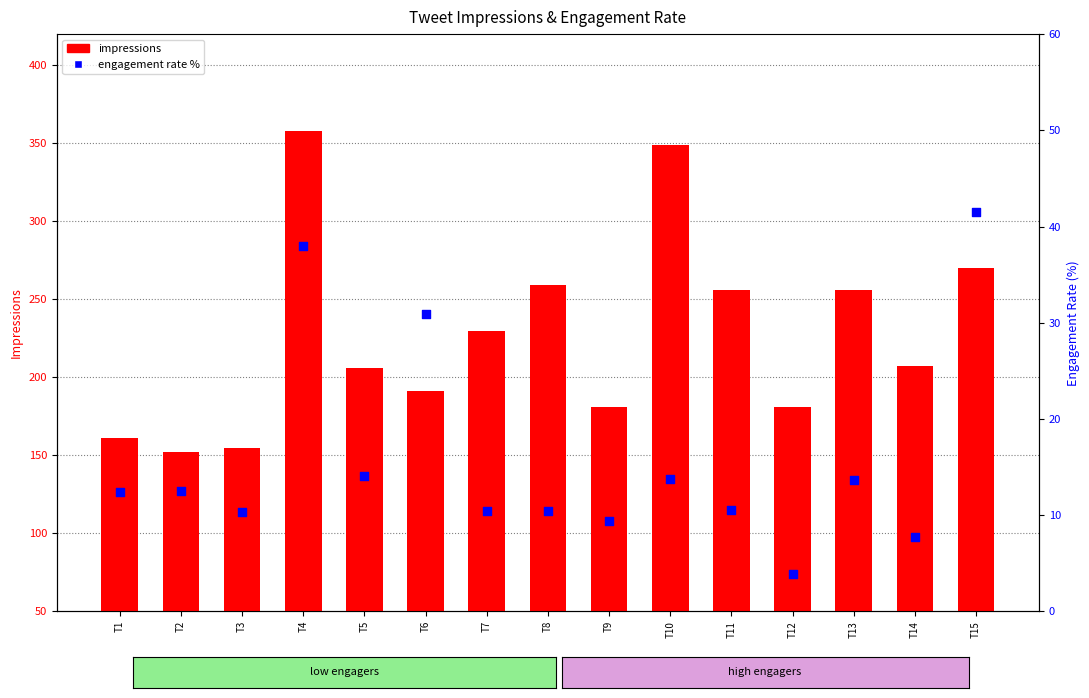

Which series reaches the maximum Y coordinate?

impressions